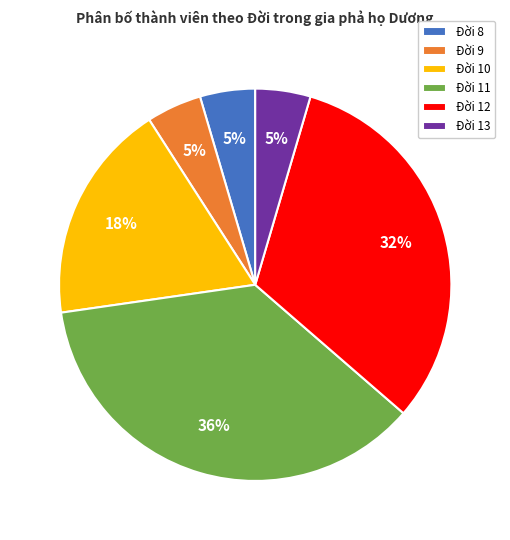

Combined, do Đời 10 and Đời 9 account for over 50%?

No